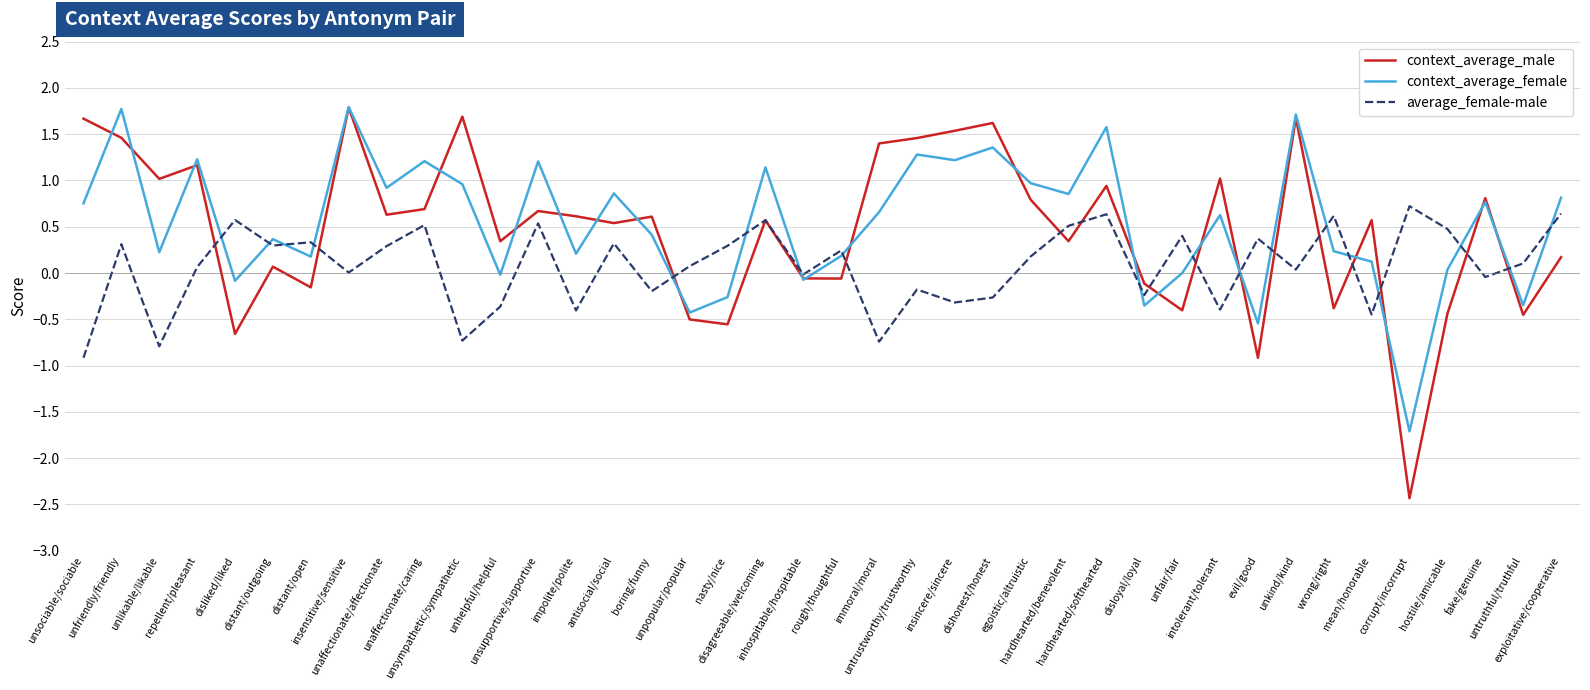

Is this an area chart (filled region under the line)?

No